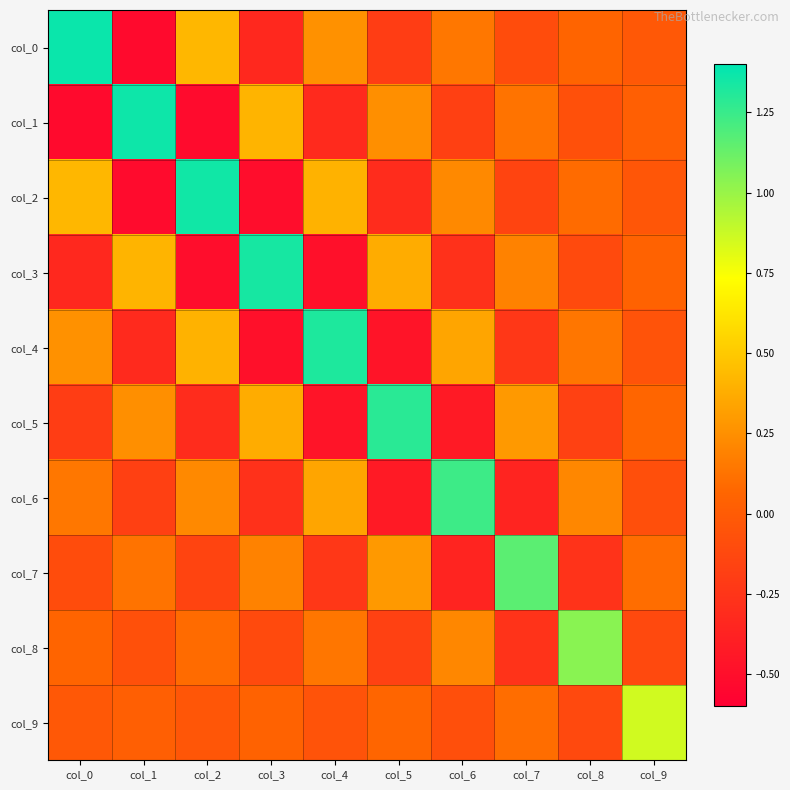

Rank the series by their maximum value, from lowest to highest.

col_9, col_8, col_7, col_6, col_5, col_4, col_3, col_2, col_1, col_0